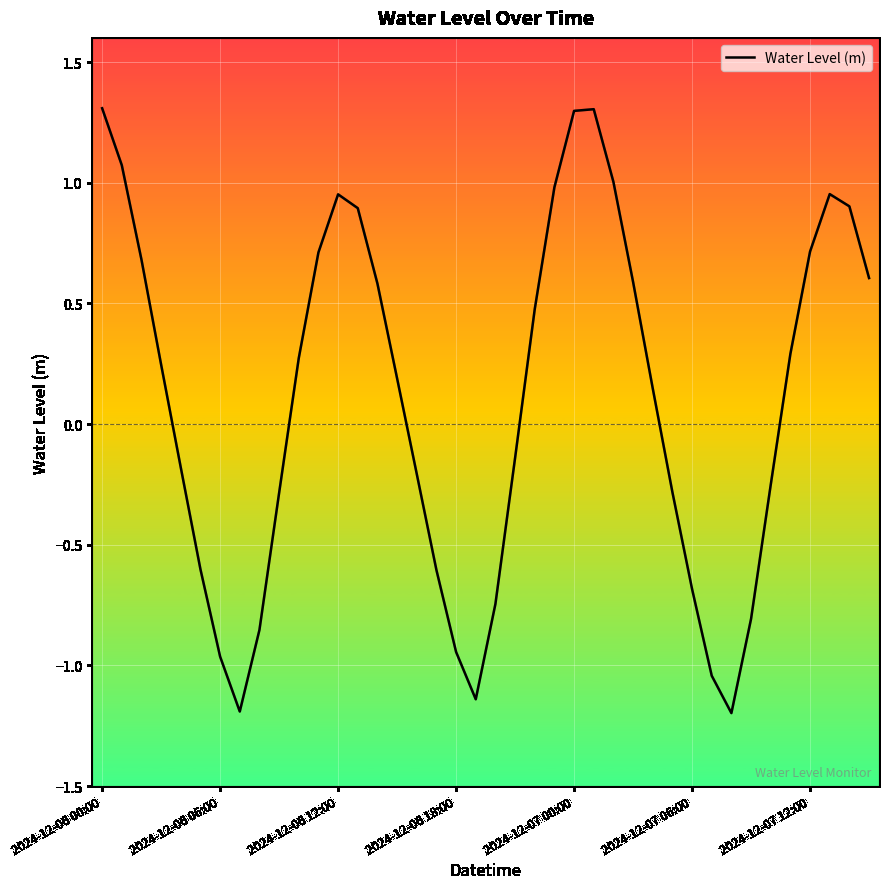

What is the smallest value displayed?

-1.2